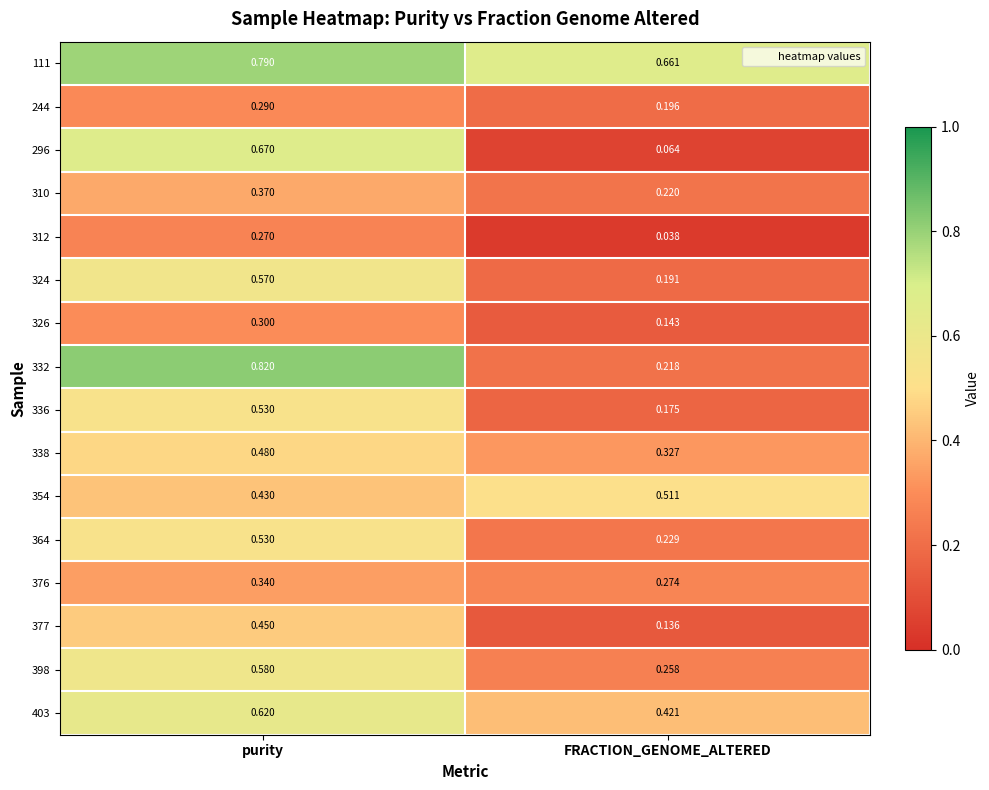

At which category is the sum across all series the highest?

purity